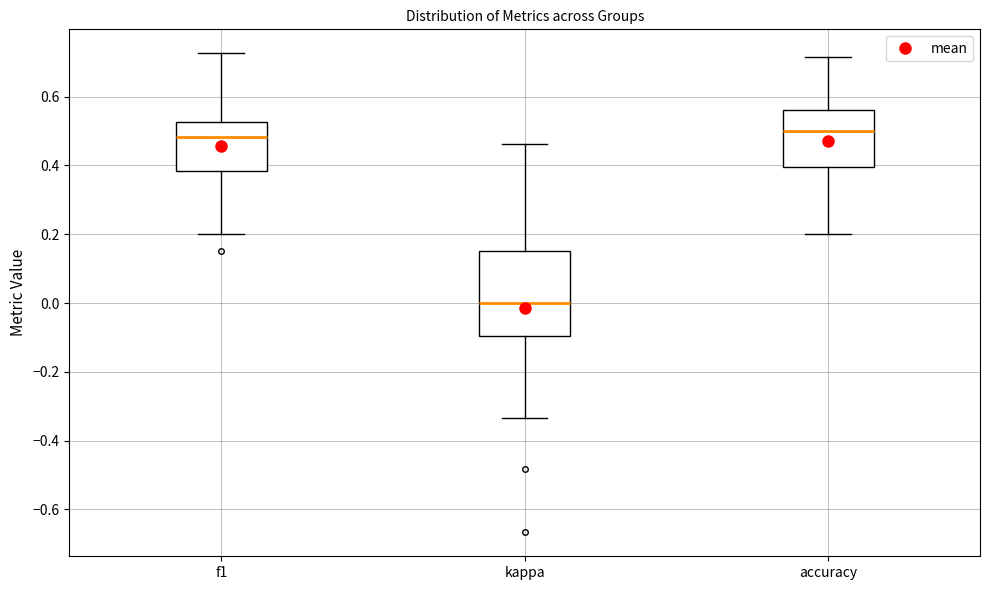

Reading left to right, read every box against the y-axis: the position of its median line, the range the box covers, and the ends of its whiskers. The values are not printed on the chart, so give them approximately, as read against the axis.

f1: median 0.48, box 0.38 to 0.52, whiskers 0.20 to 0.72
kappa: median 0.00, box -0.10 to 0.16, whiskers -0.34 to 0.46
accuracy: median 0.50, box 0.40 to 0.56, whiskers 0.20 to 0.72